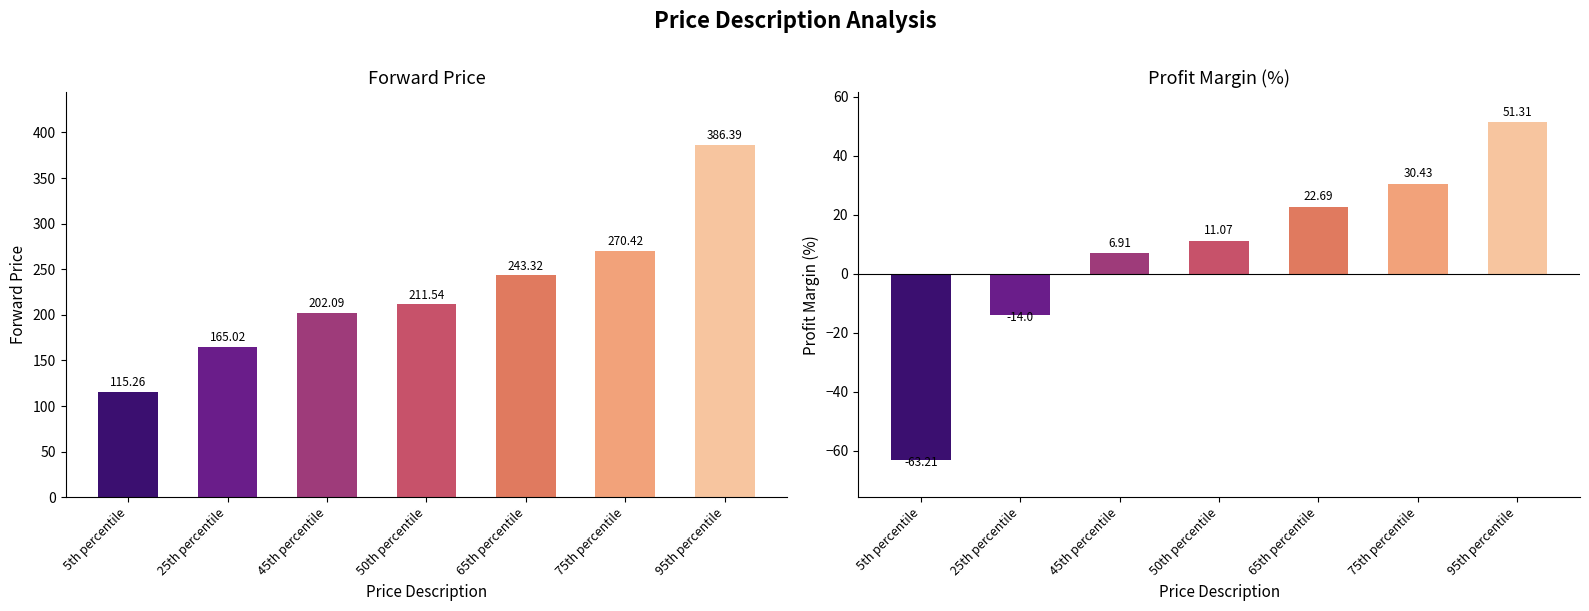

What position from the right is 75th percentile?

2